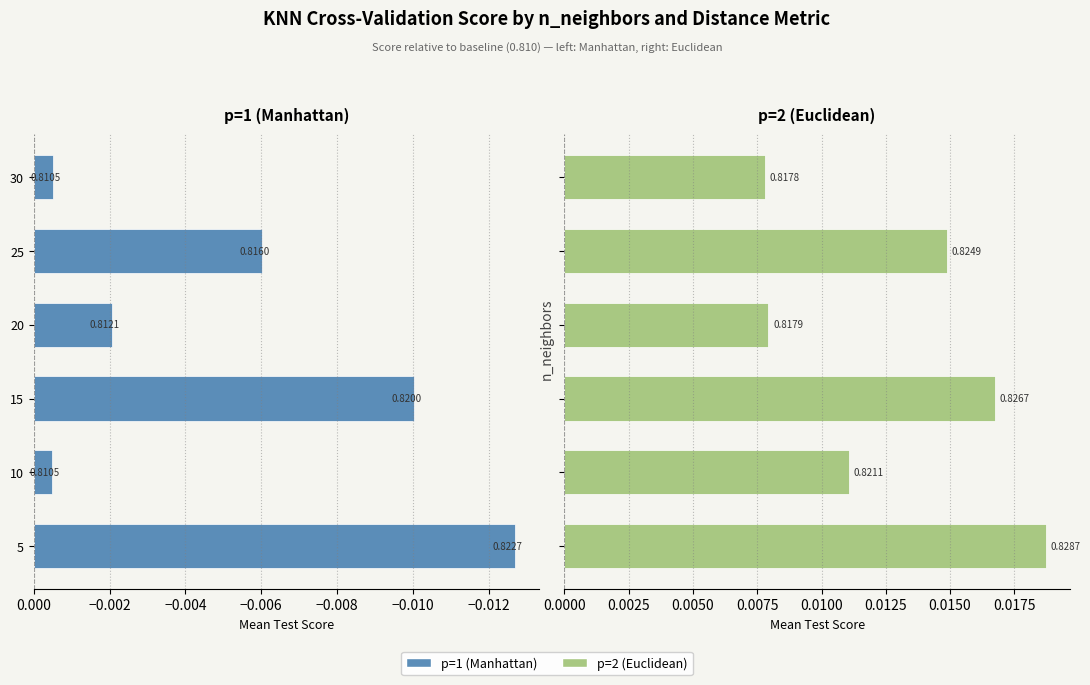

Count the number of categories in the chart.

6